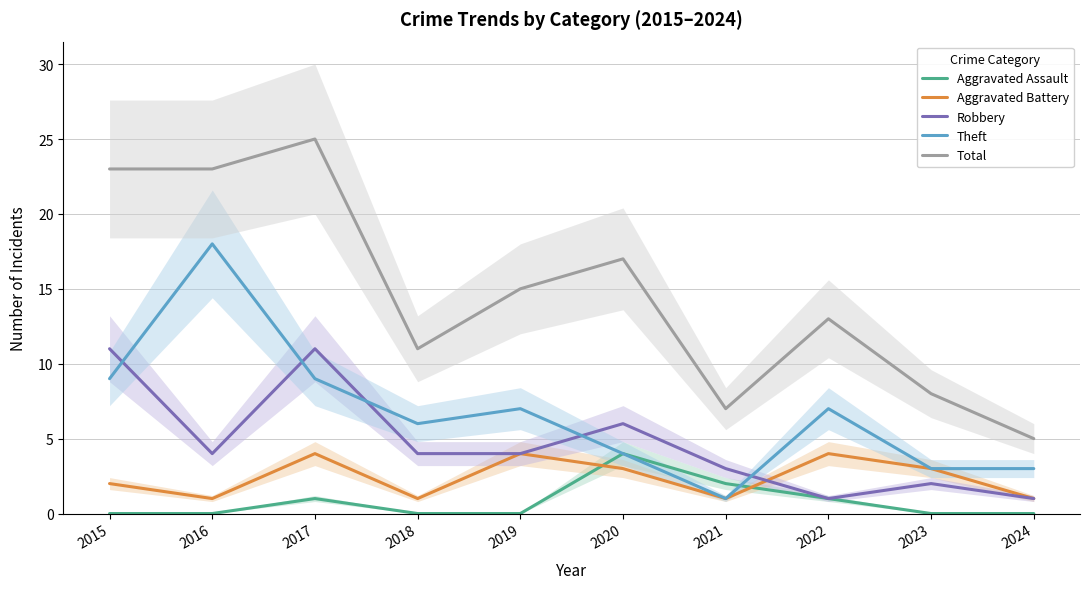

At which category is the sum across all series the highest?

2017